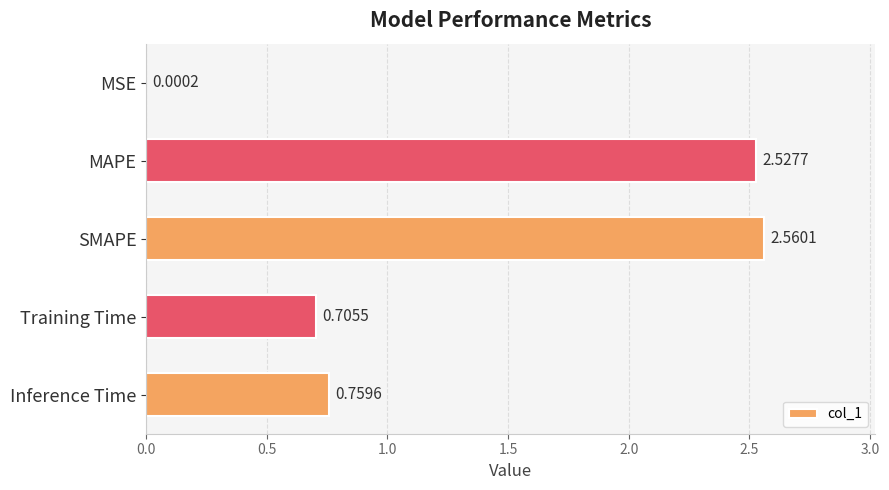

What is the change in value from MSE to SMAPE?

+2.6